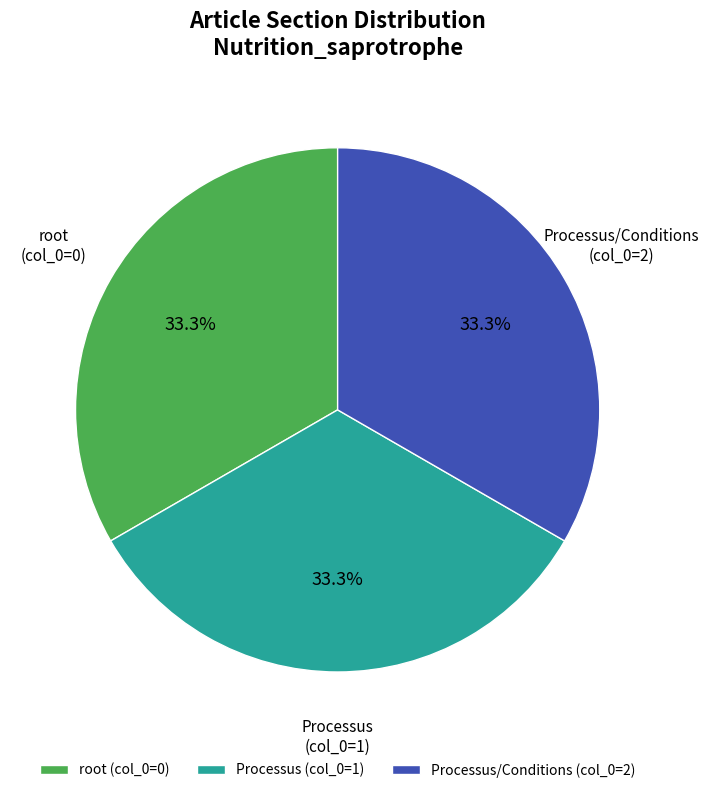

Is Processus (col_0=1) the majority of the pie?

No